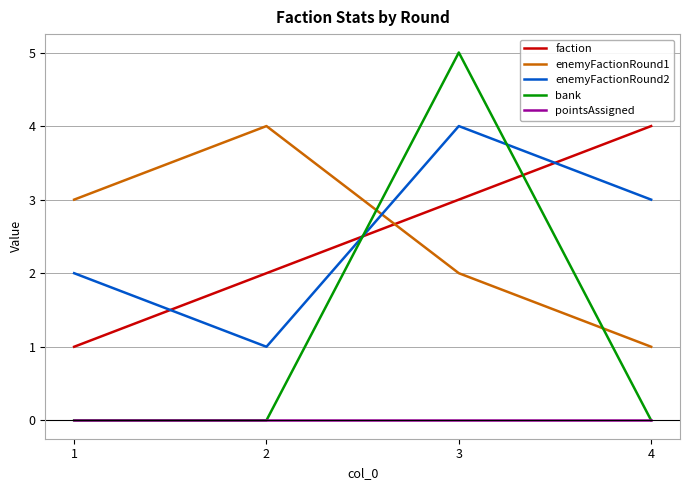

Which series changed the most between 2 and 4?

enemyFactionRound1